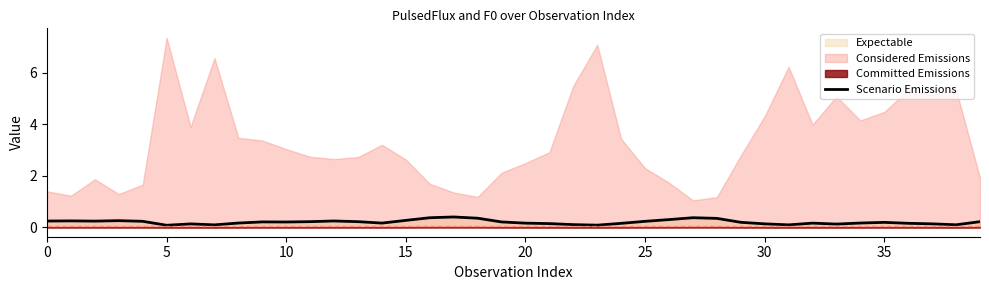

What is the highest value of the Scenario Emissions series?

0.4